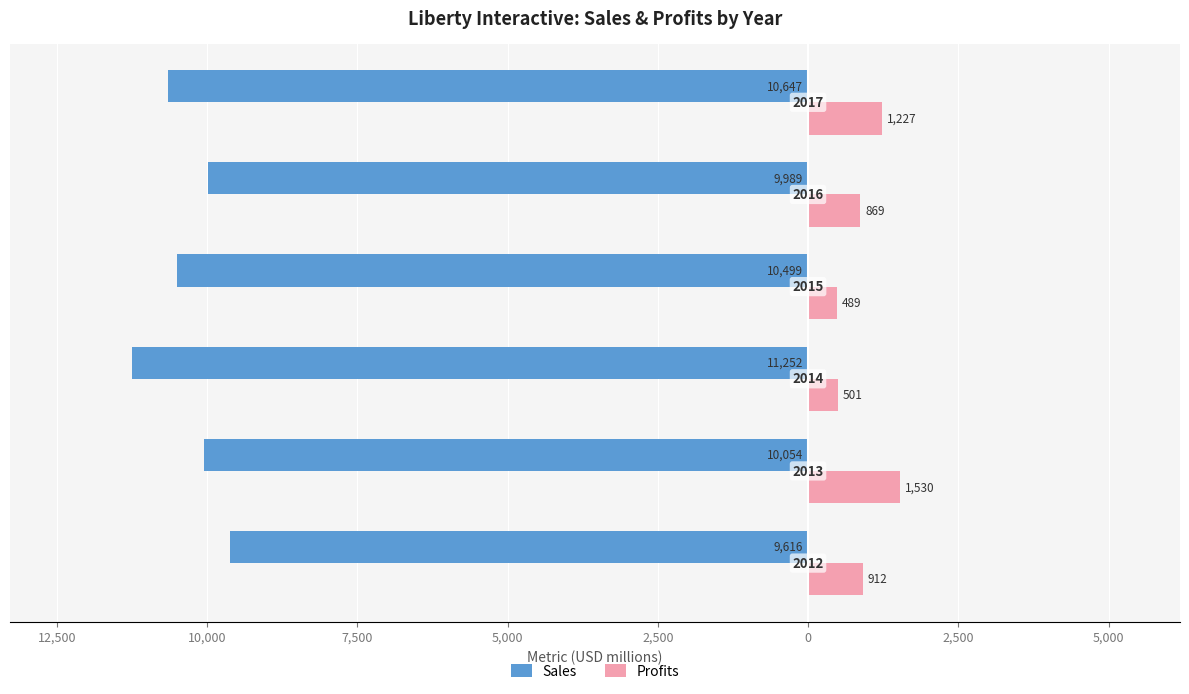

Reading left to right, list all the values displayed in this chart.

Sales: -9616	-10054	-11252	-10499	-9989	-10647
Profits: 912	1530	501	489	869	1227